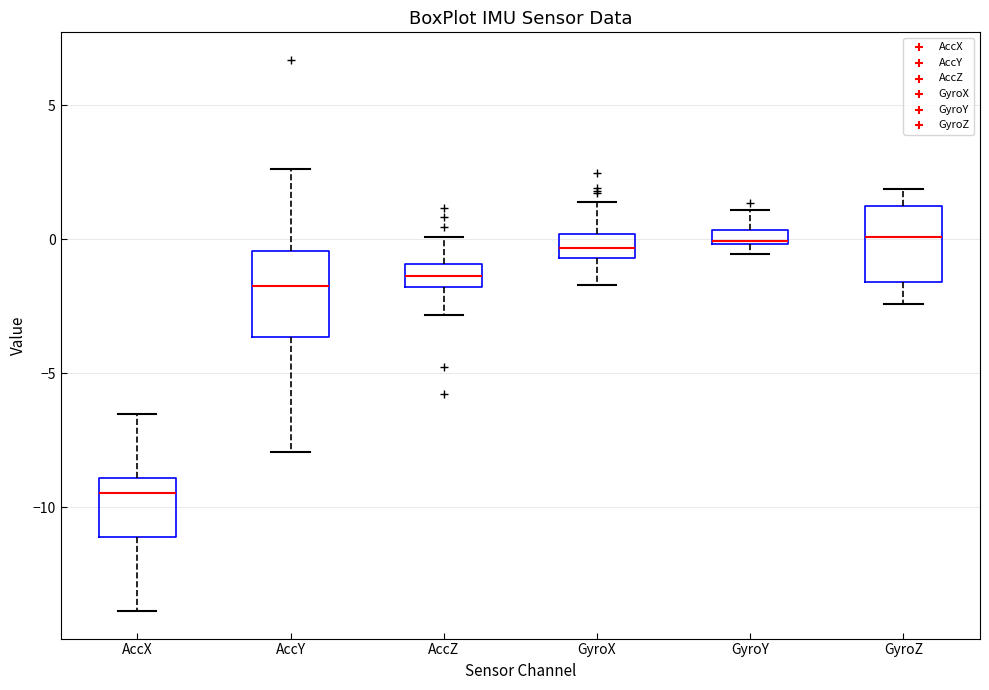

Where does the lower whisker of the box for GyroZ end on the y-axis? The values are not printed on the chart, so give them approximately, as read against the axis.

-2.5